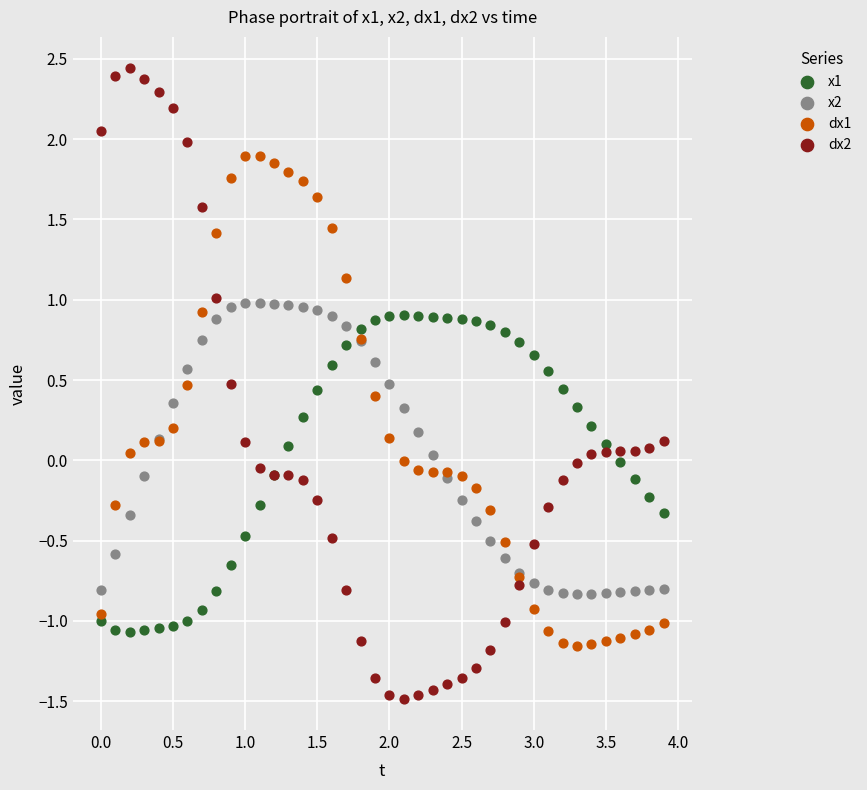

Which series reaches the maximum Y coordinate?

dx2